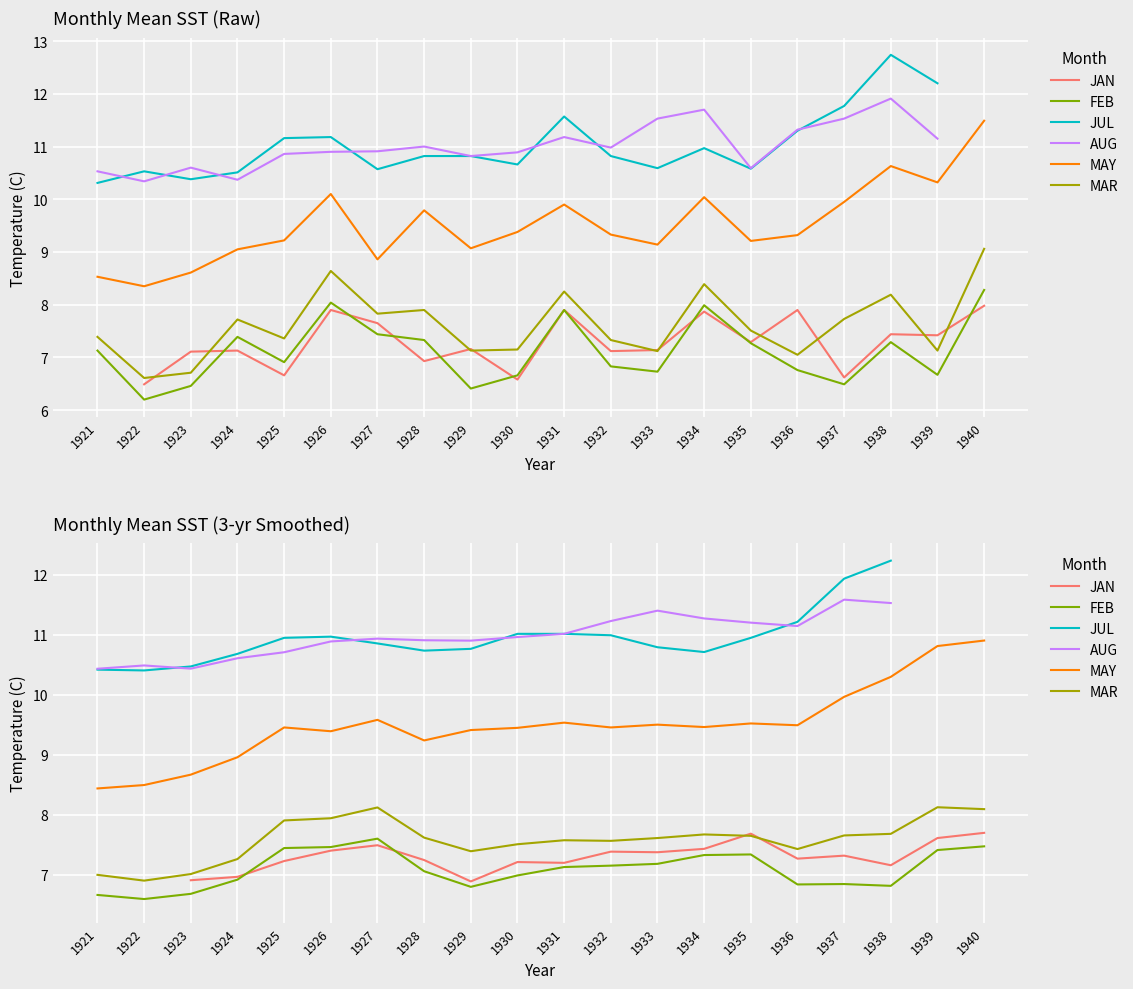

True or false: FEB and JUL intersect in this chart.

False